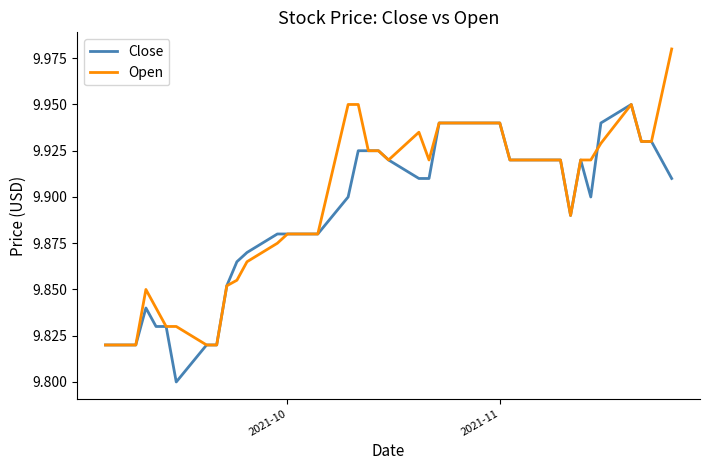

Rank the series by their maximum value, from lowest to highest.

Close, Open